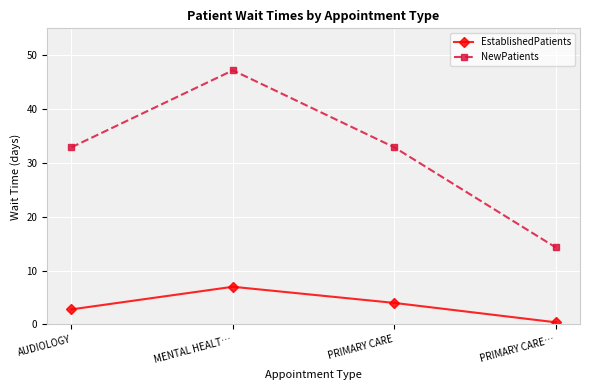

Where is EstablishedPatients nearest to the value 3?

AUDIOLOGY